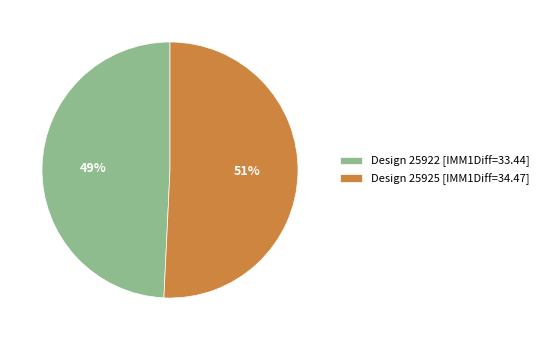

To the nearest percent, what is the difference between the Design 25922 [IMM1Diff=33.44] and Design 25925 [IMM1Diff=34.47] slice percentages?

2%